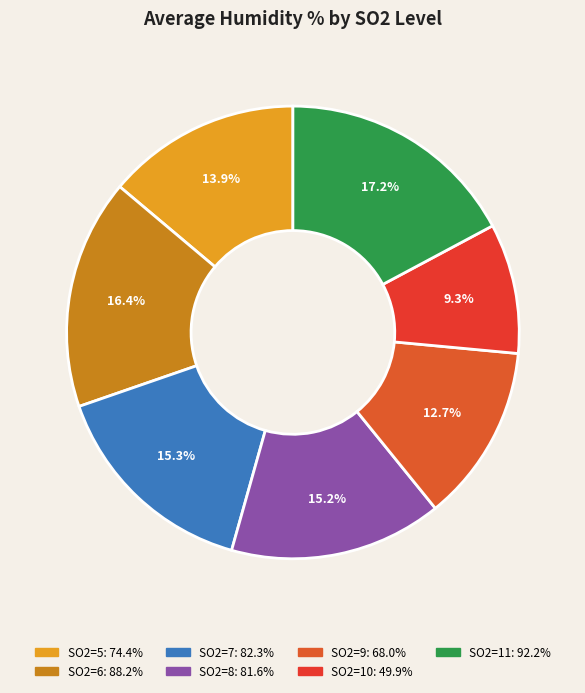

Is there a majority slice in this chart?

No